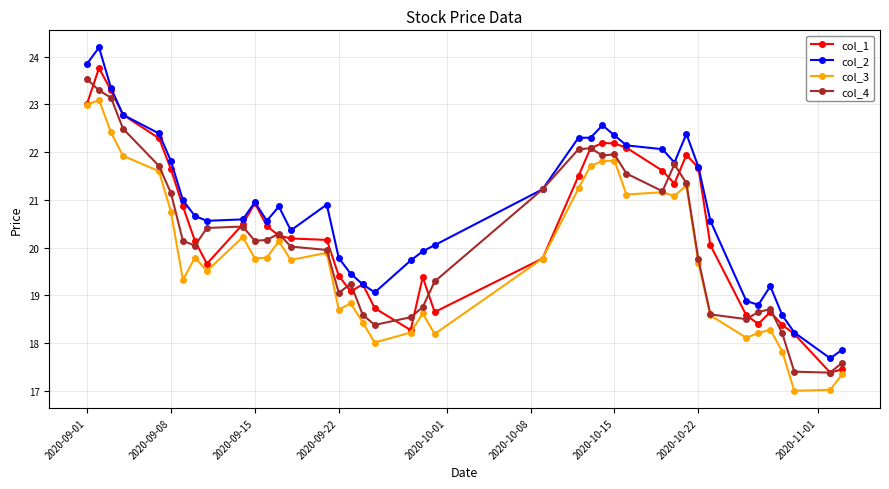

What is the highest value of the col_2 series?

24.2